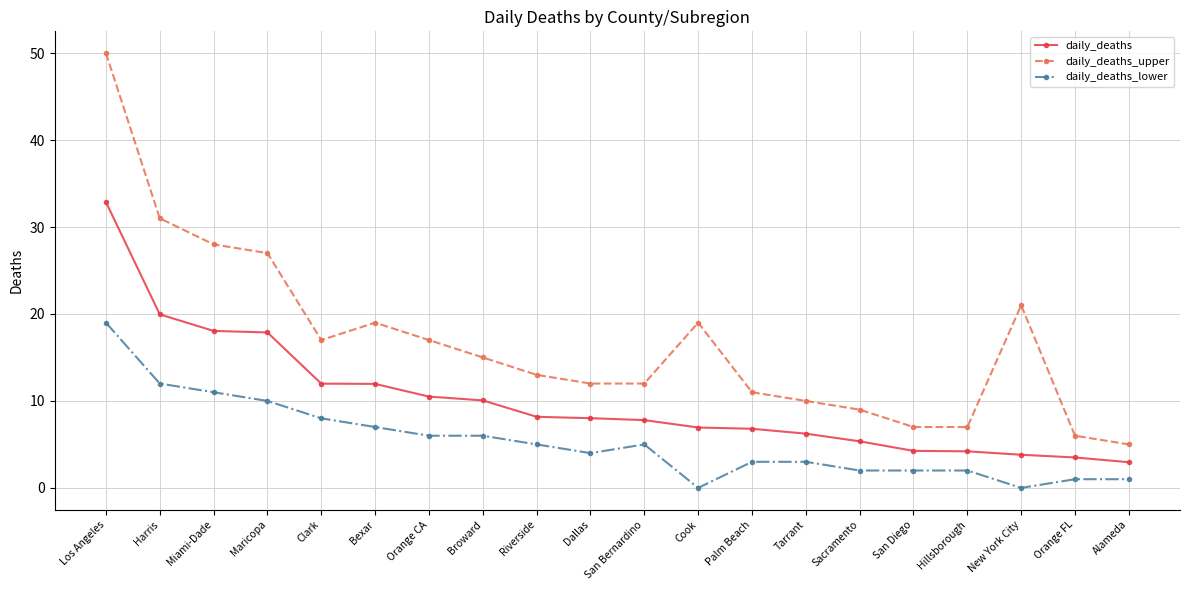

Is the value of daily_deaths_upper at San Bernardino greater than the value of daily_deaths_lower at Cook?

Yes